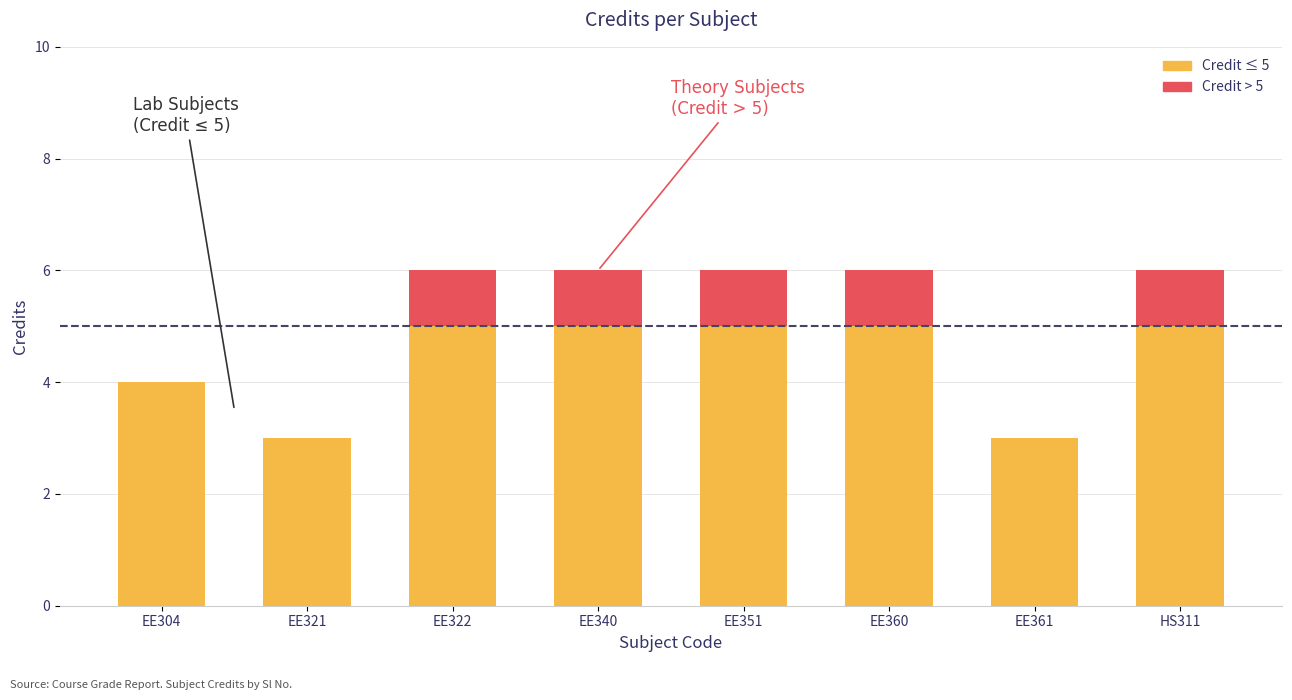

How many bars are there in total?

8